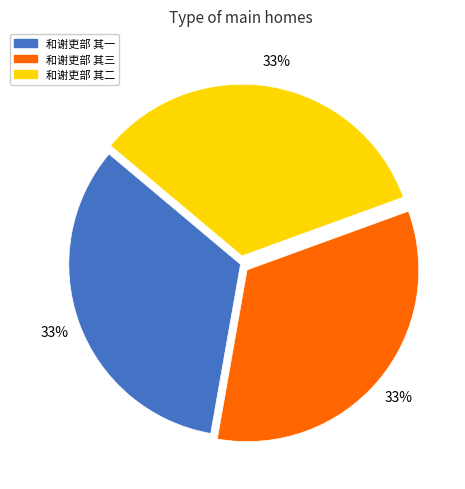

To the nearest percent, what percentage of the pie is 和谢吏部 其三?

33%